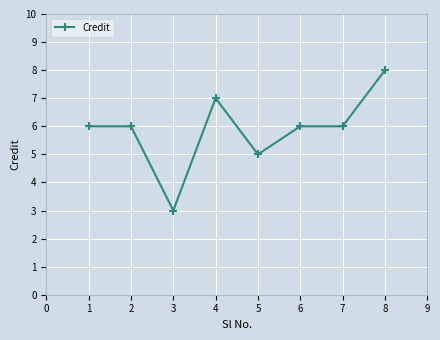

Between 2 and 3, which is larger?

2